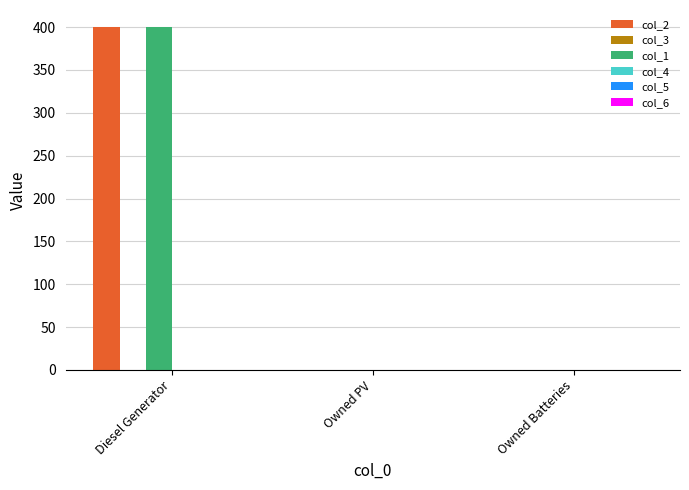

What is the sum of all col_1 values?

400